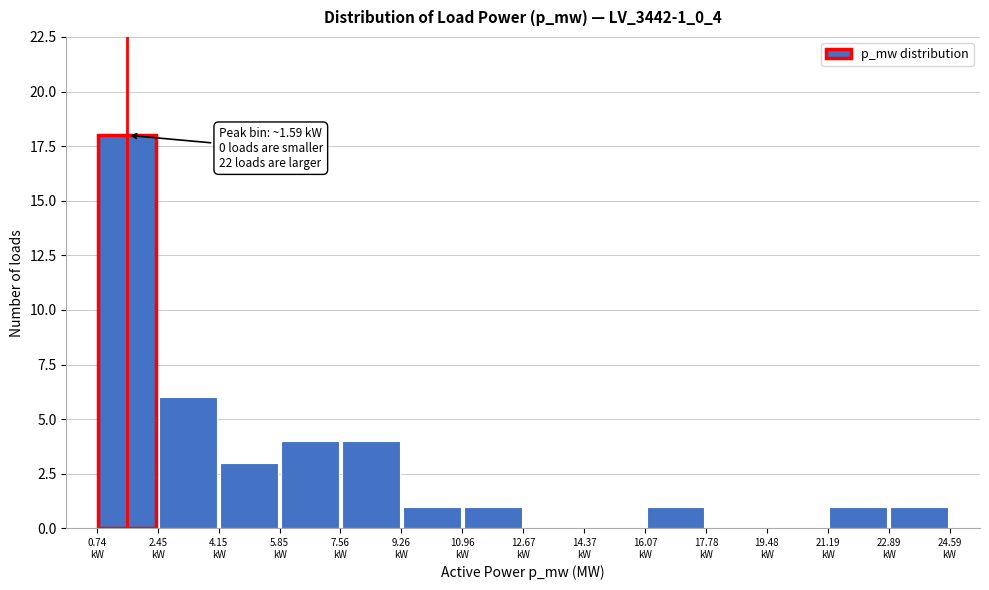

Which range on the x-axis has the tallest bar?

0.8 to 2.4